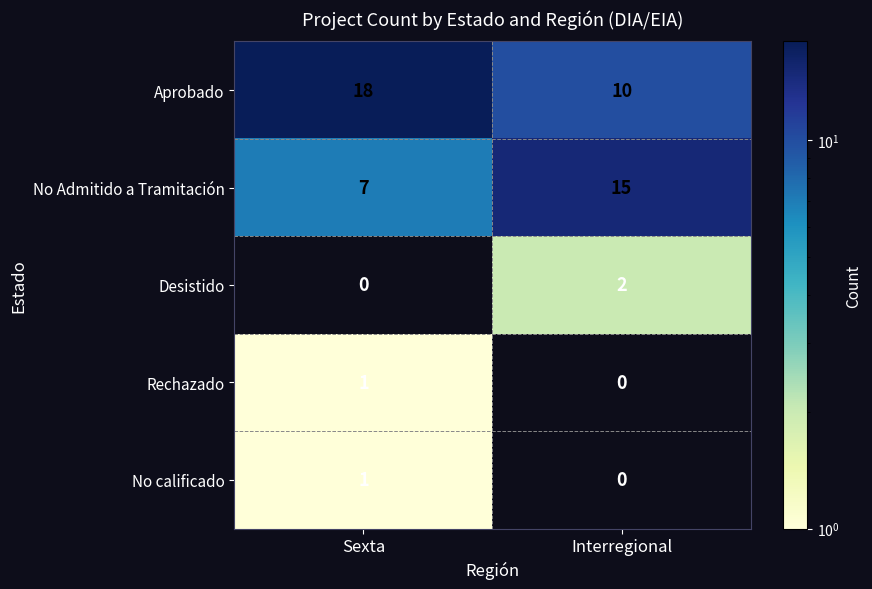

Reading right to left, what are all the values shown in this chart?

Aprobado: Interregional=10	Sexta=18
No Admitido a Tramitación: Interregional=15	Sexta=7
Desistido: Interregional=2	Sexta=0
Rechazado: Interregional=0	Sexta=1
No calificado: Interregional=0	Sexta=1